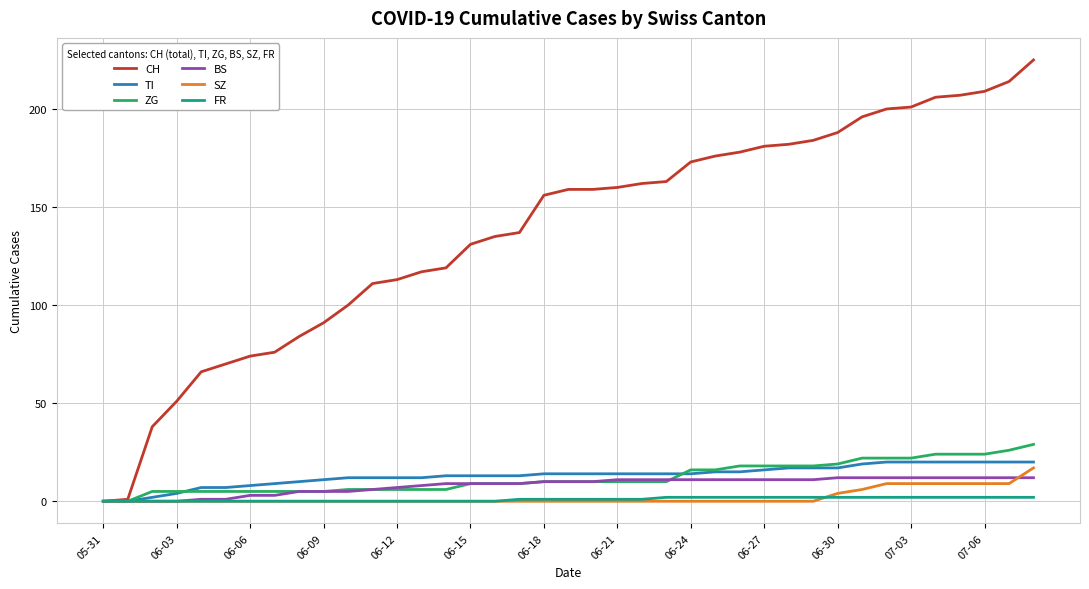

What are all the series names shown in the legend?

CH, TI, ZG, BS, SZ, FR